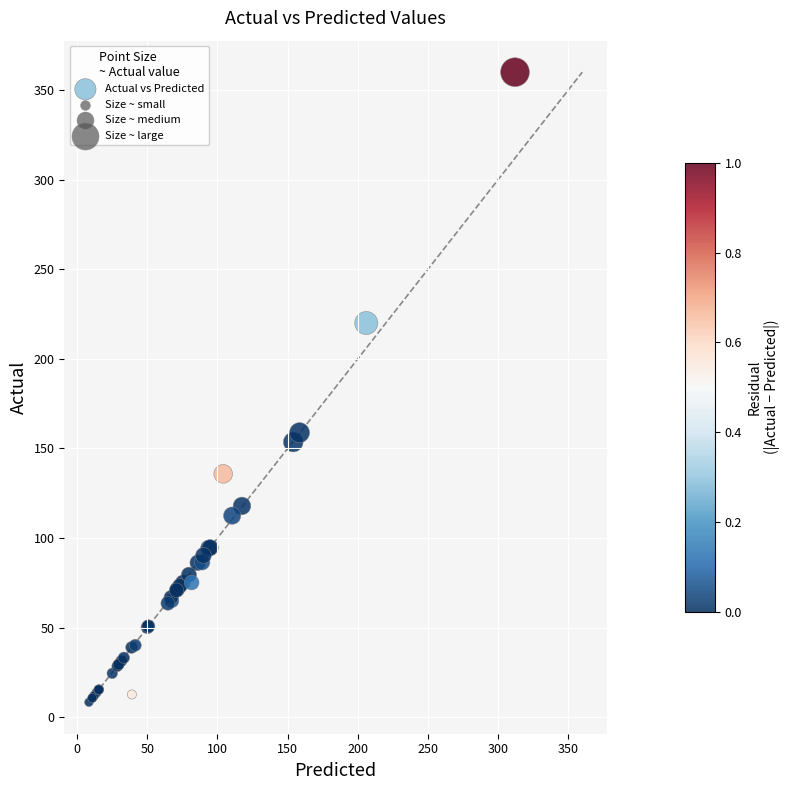

What Y value in the scatter plot is closest to 184?

158.8